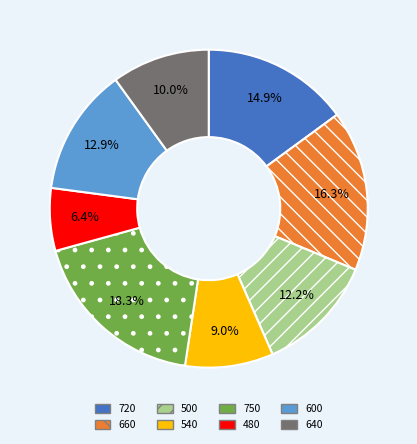

To the nearest percent, what is the difference between the largest and smallest slice percentages?

12%